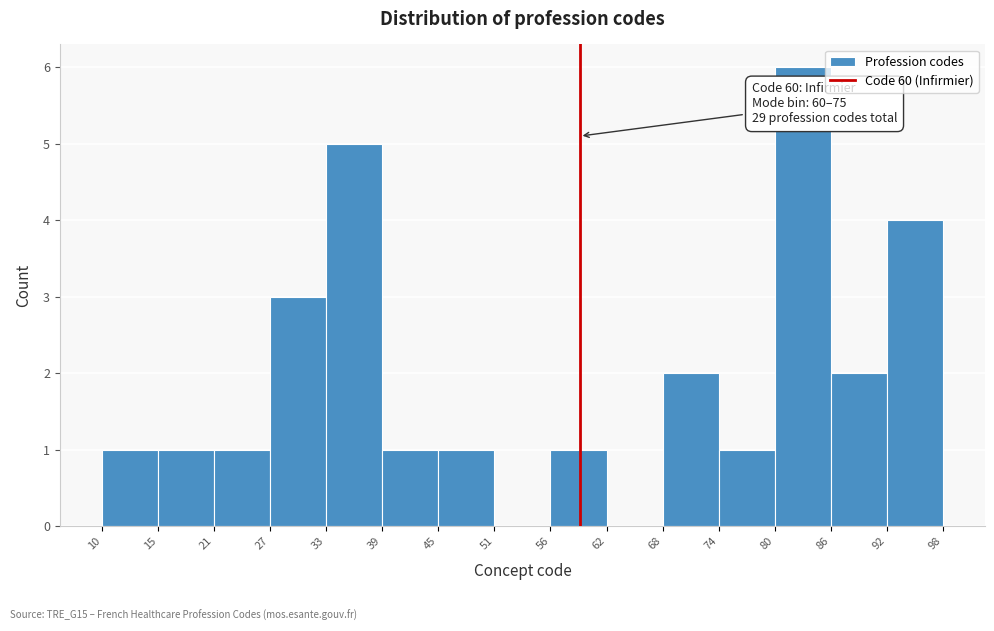

Over which range of the x-axis is the bar tallest?

80 to 86